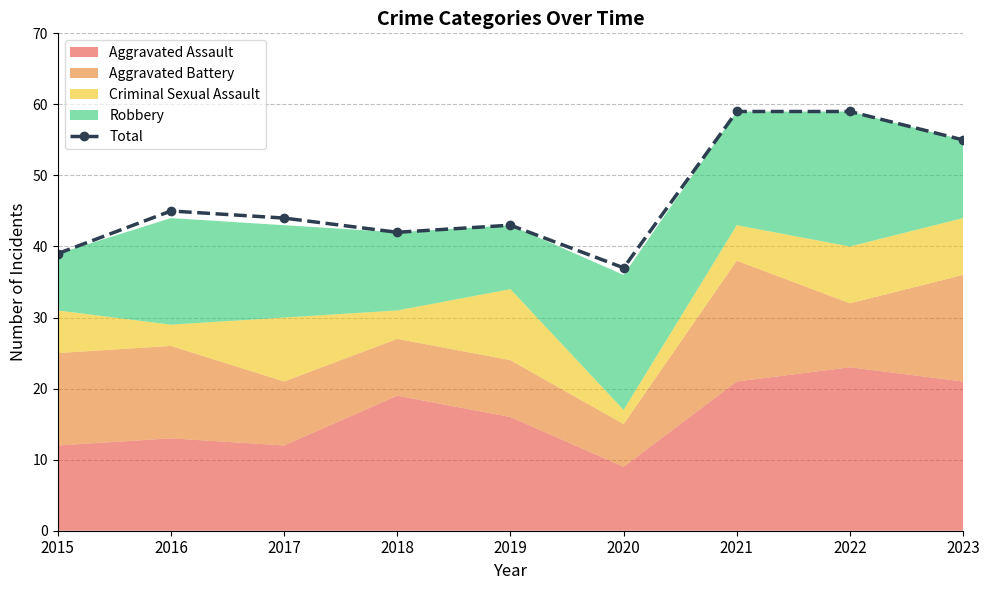

True or false: the data shows 80 at 2023.

False